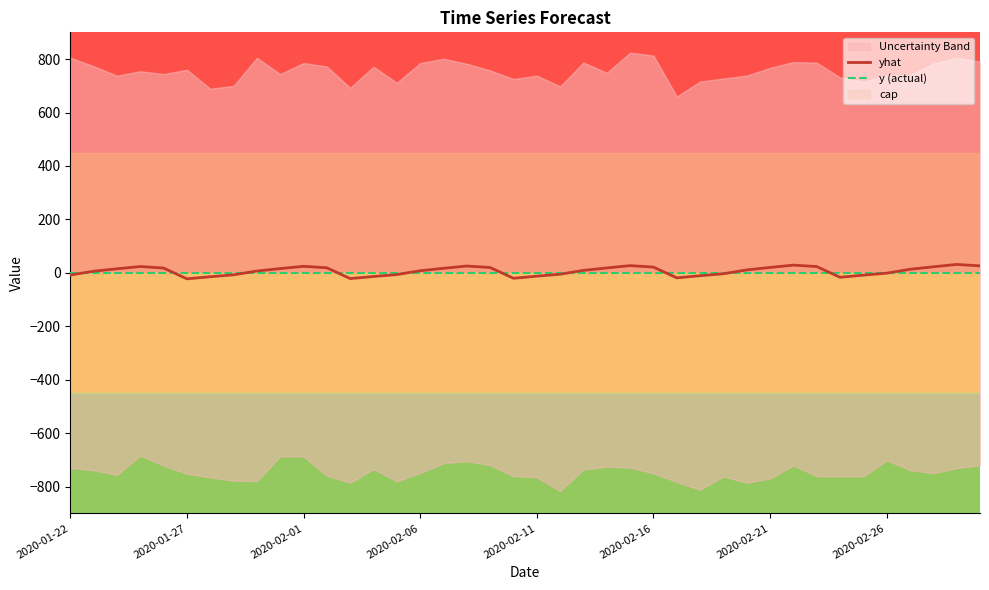

At which label is y (actual) closest to 0?

2020-01-22